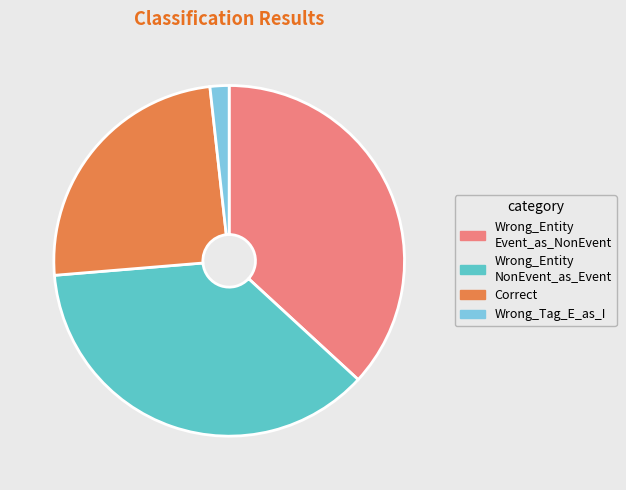

Is there a majority slice in this chart?

No